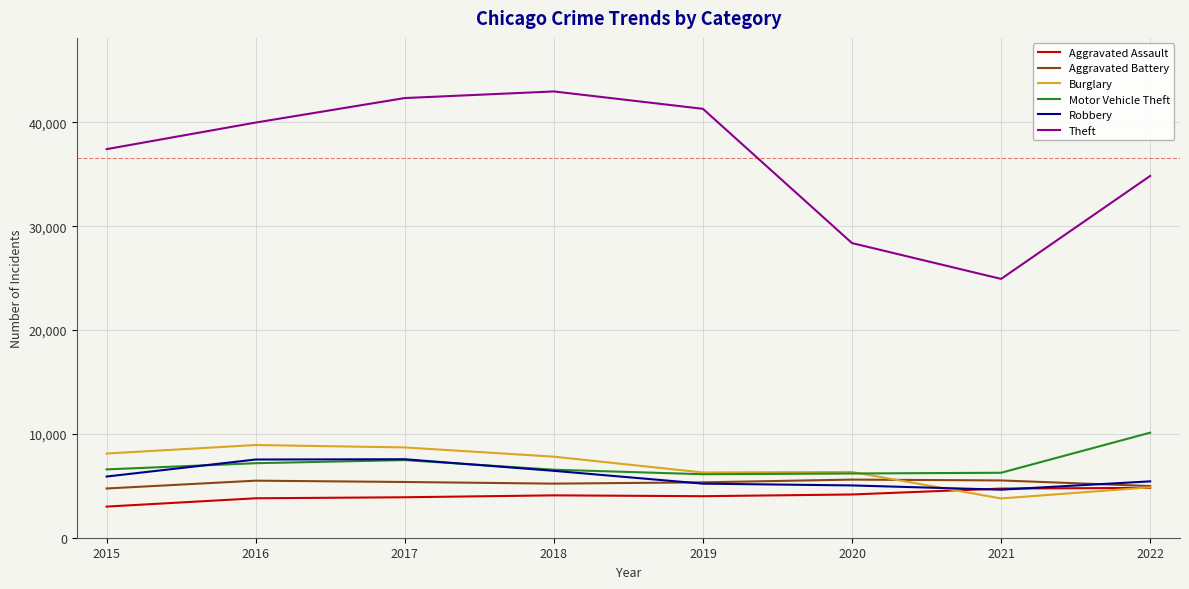

Rank the series by their maximum value, from highest to lowest.

Theft, Motor Vehicle Theft, Burglary, Robbery, Aggravated Battery, Aggravated Assault